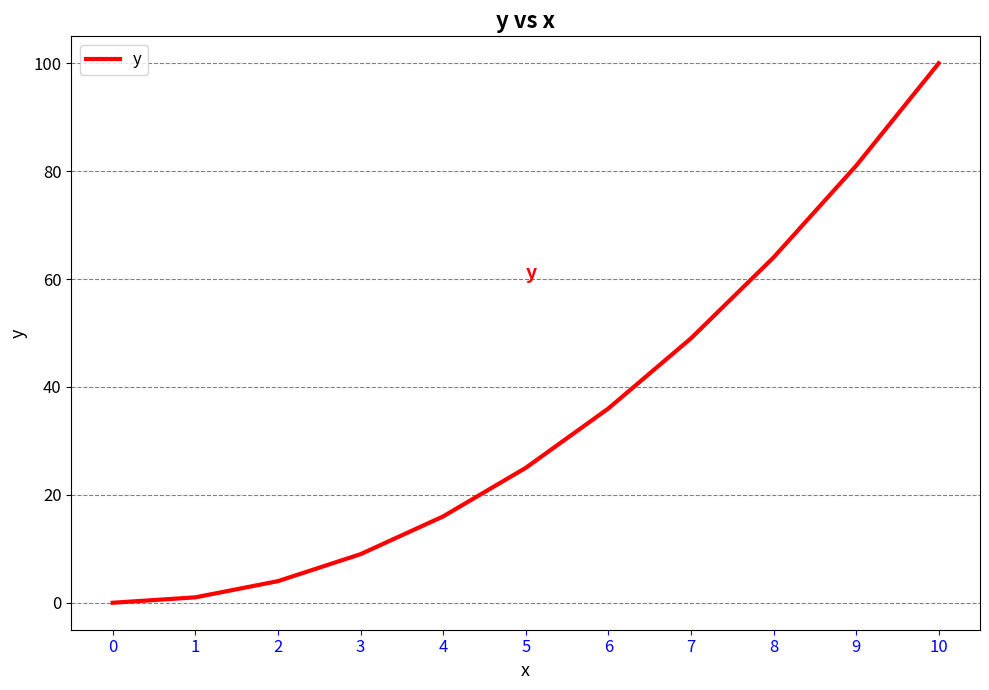

Which category has the highest value across all series?

10